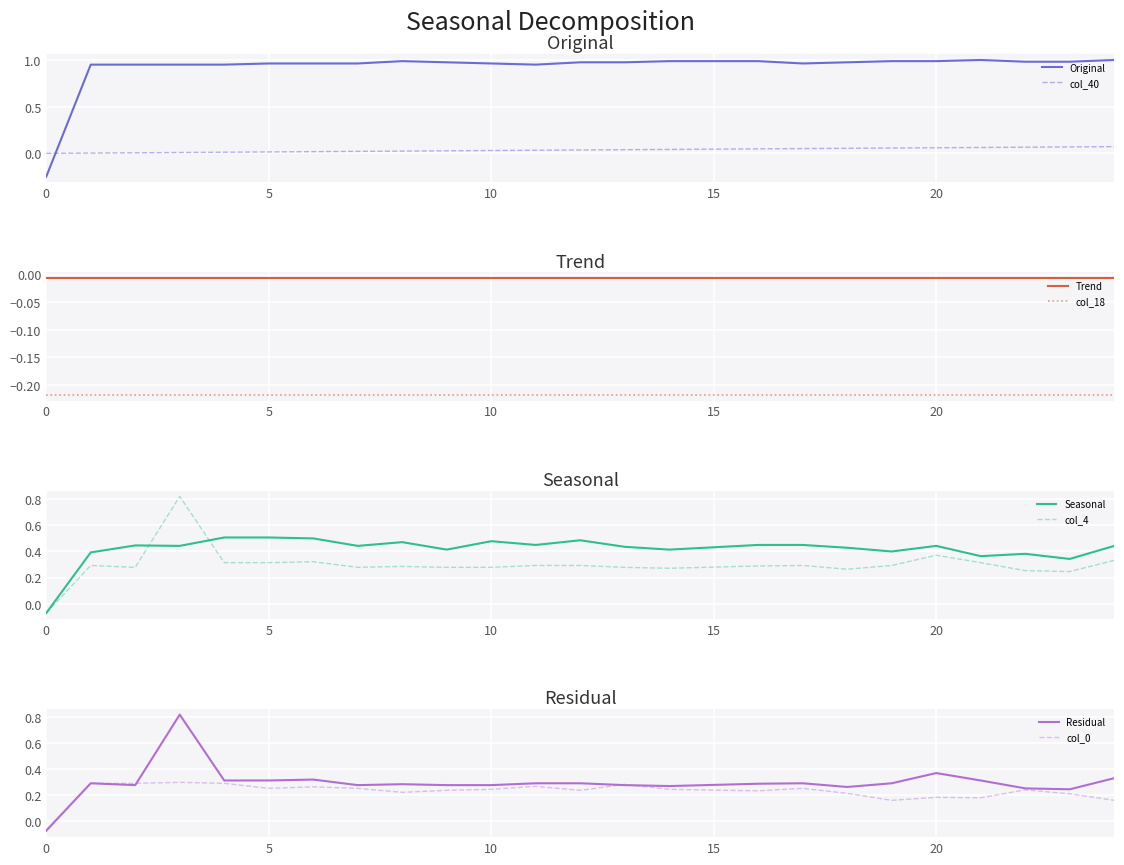

After their last crossing, which series has the higher values: Original or col_40?

Original